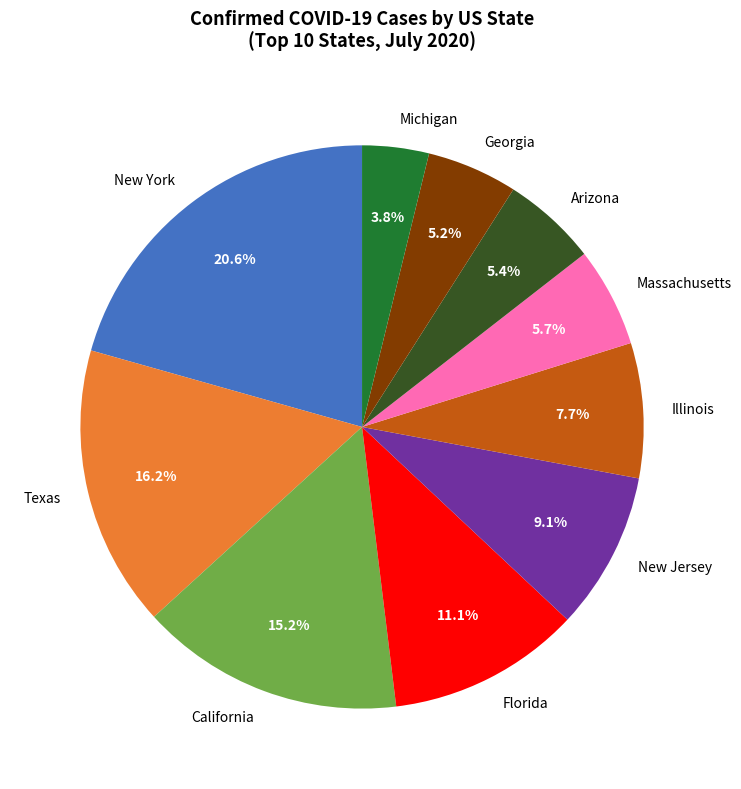

What portion of the pie excludes Michigan?

96.2%